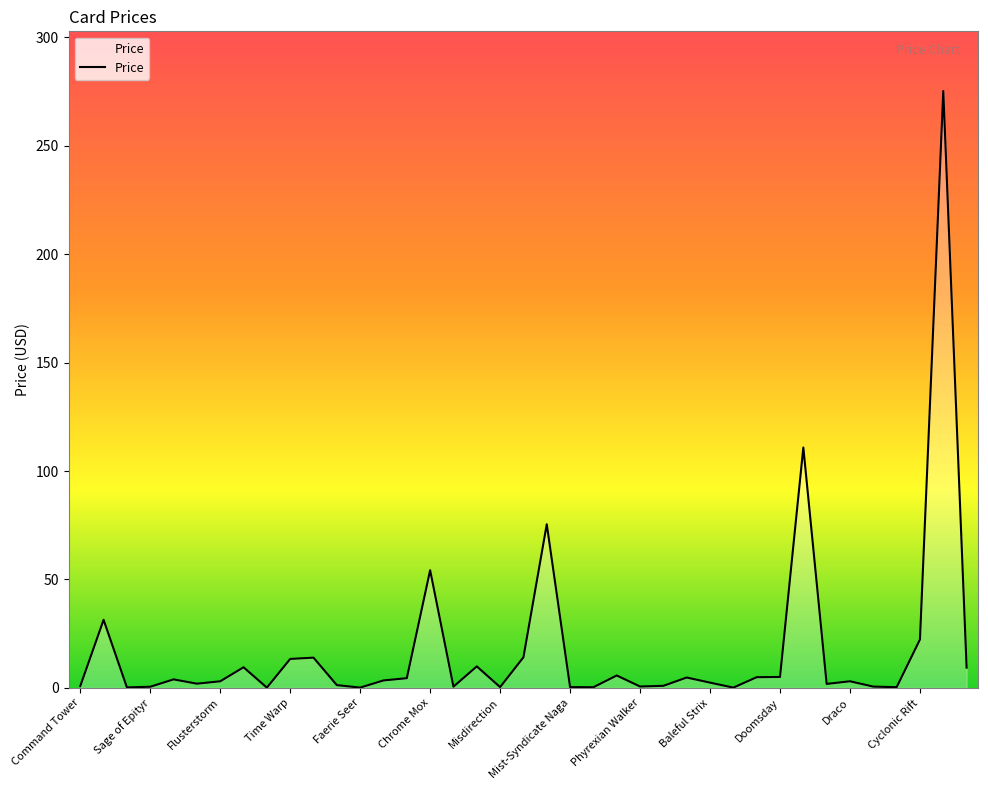

What is the difference between the maximum and minimum values?

275.1